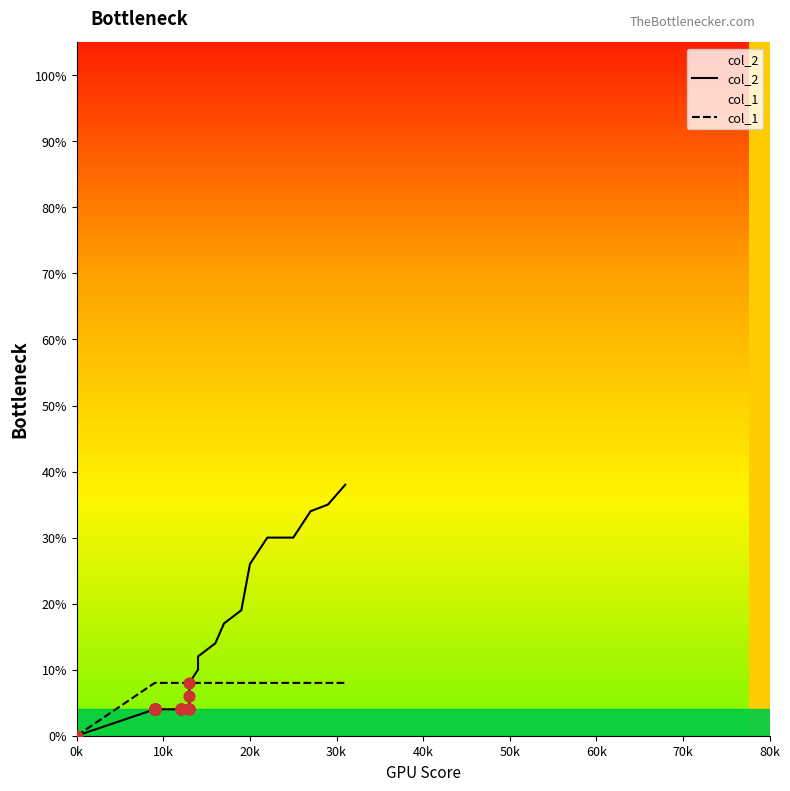

Which series has the widest spread of Y values?

col_2